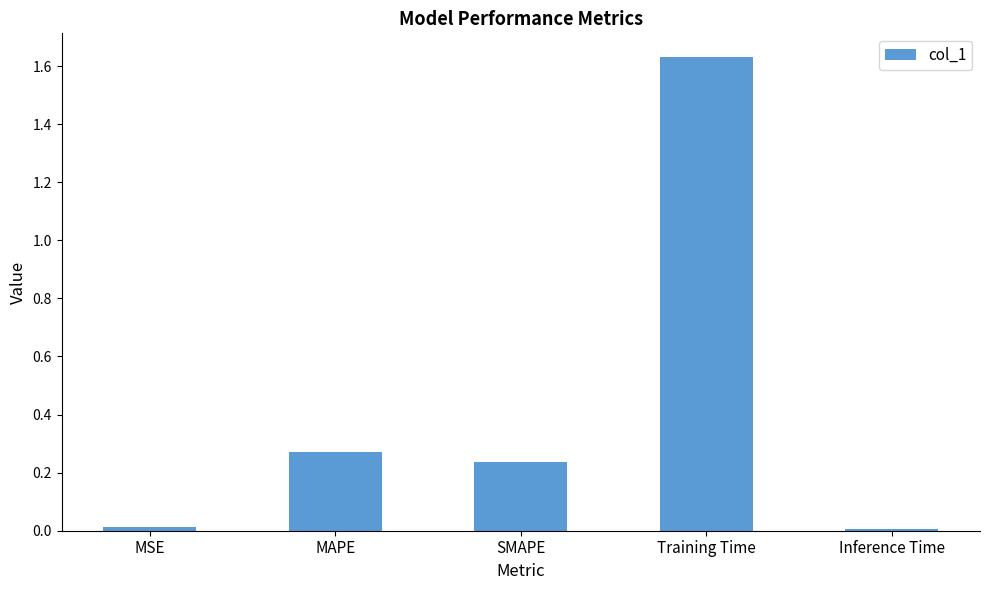

The chart shows a value of 0.0 at Inference Time. True or false?

True